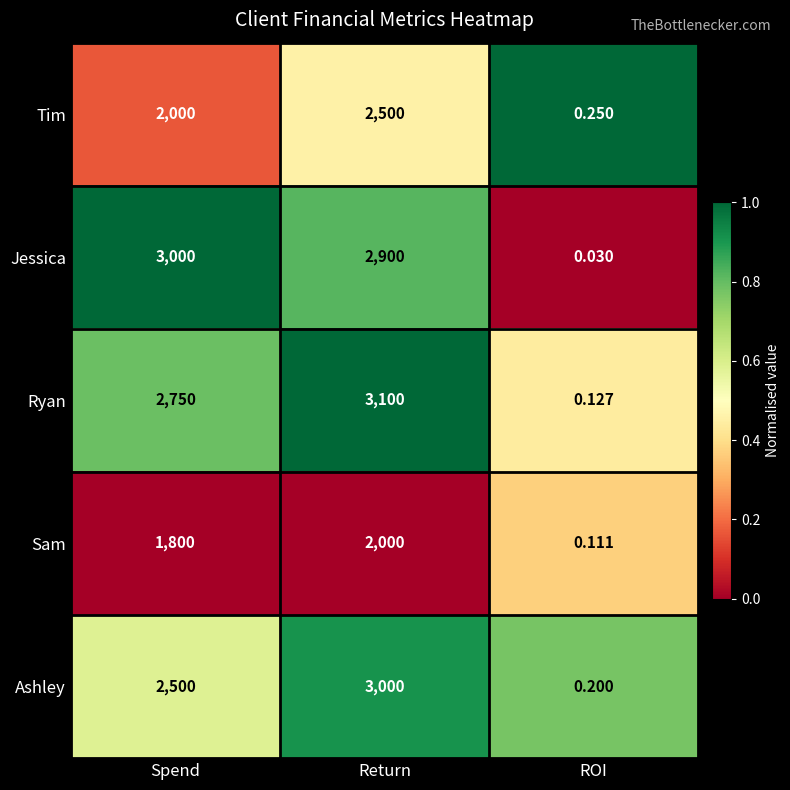

At ROI, list the series in order from smallest to largest.

Jessica, Sam, Ryan, Ashley, Tim